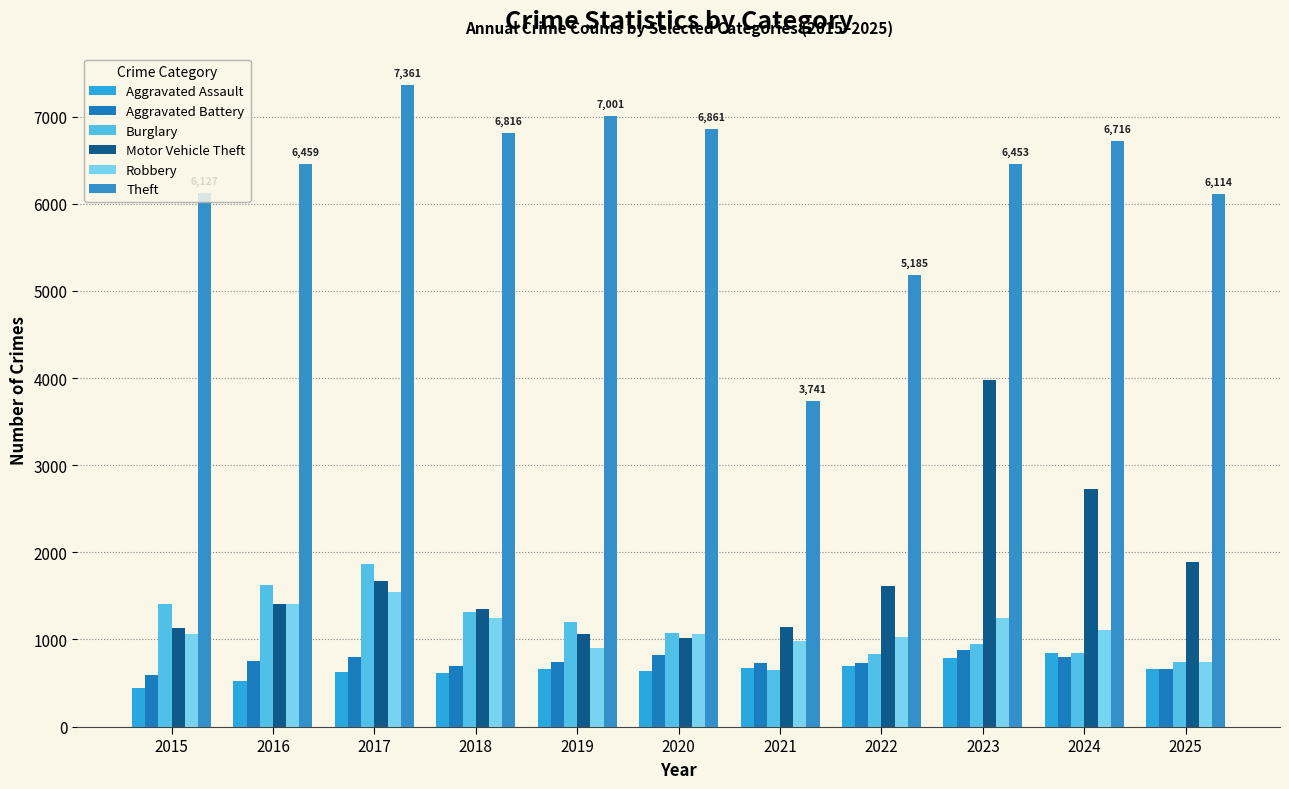

Where does the Burglary series first go above 1075?

2015